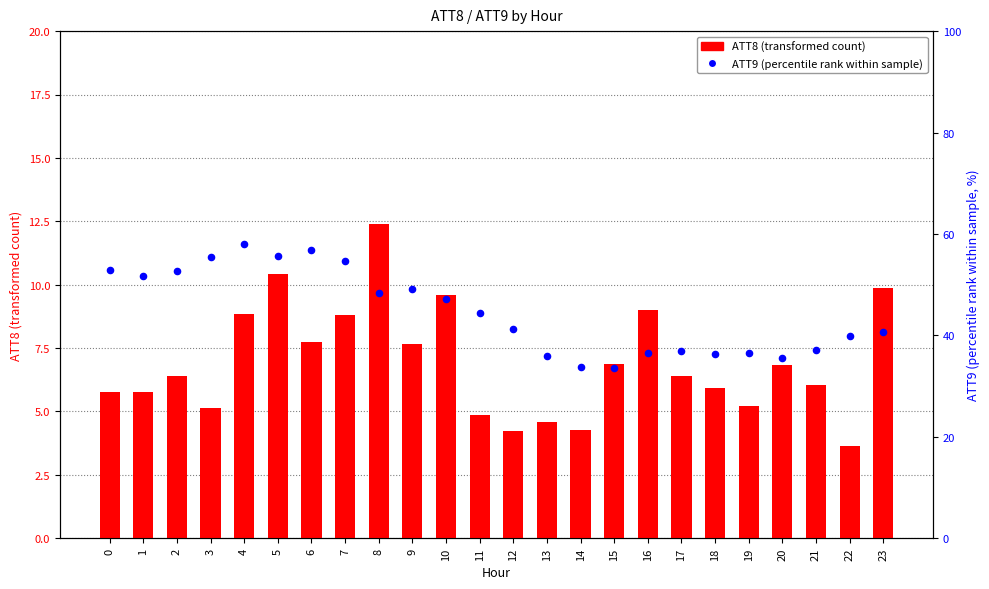

Which series has the largest Y range (max minus min)?

ATT9 (percentile rank within sample)